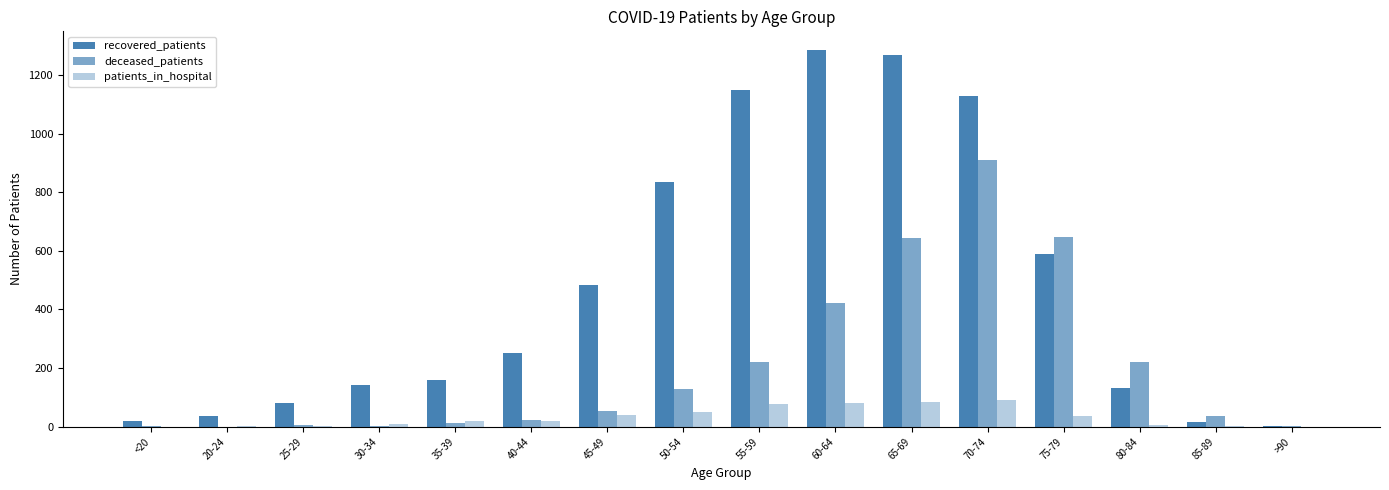

Are the bars horizontal?

No